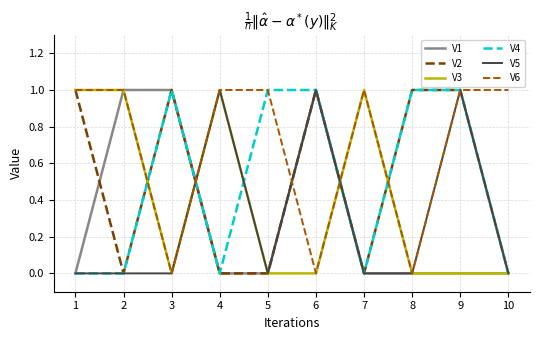

The value of V5 at 9 is 1. True or false?

True